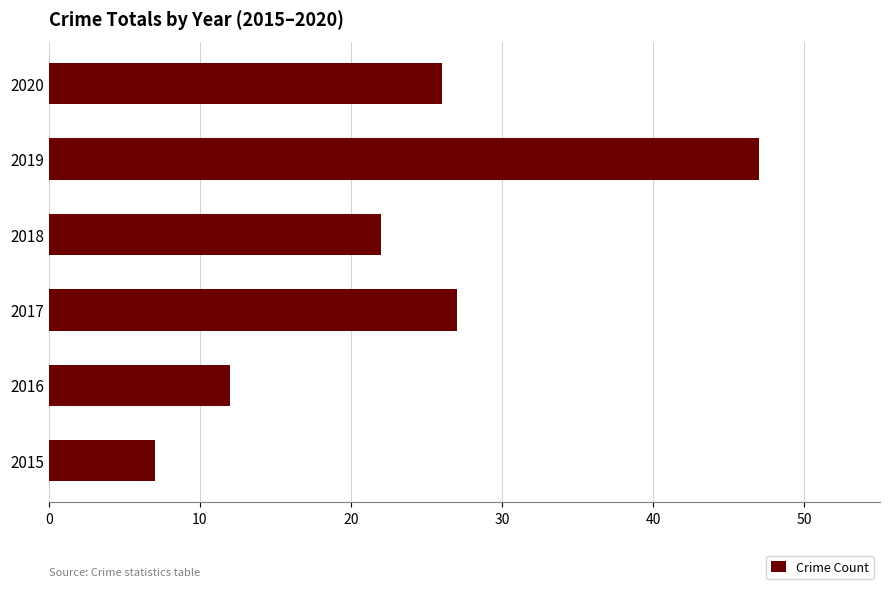

Approximately how many times larger is the value at 2020 compared to 2016?

2.2